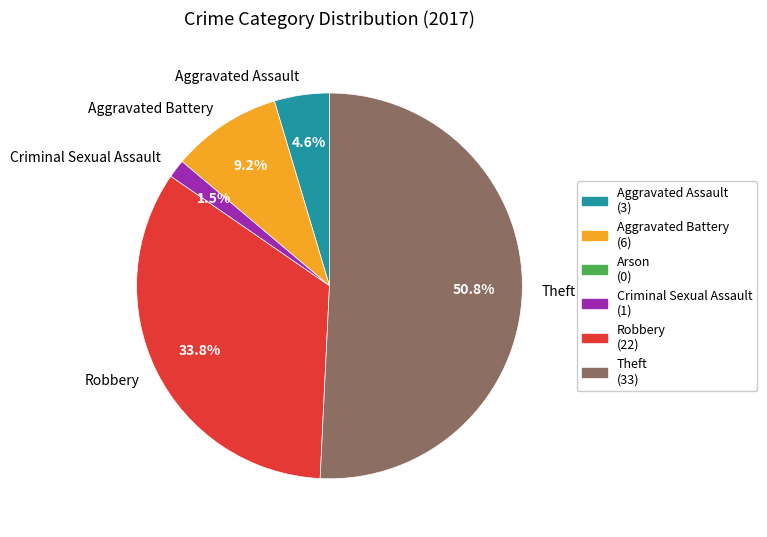

Is there any slice that represents more than half of the pie?

Yes